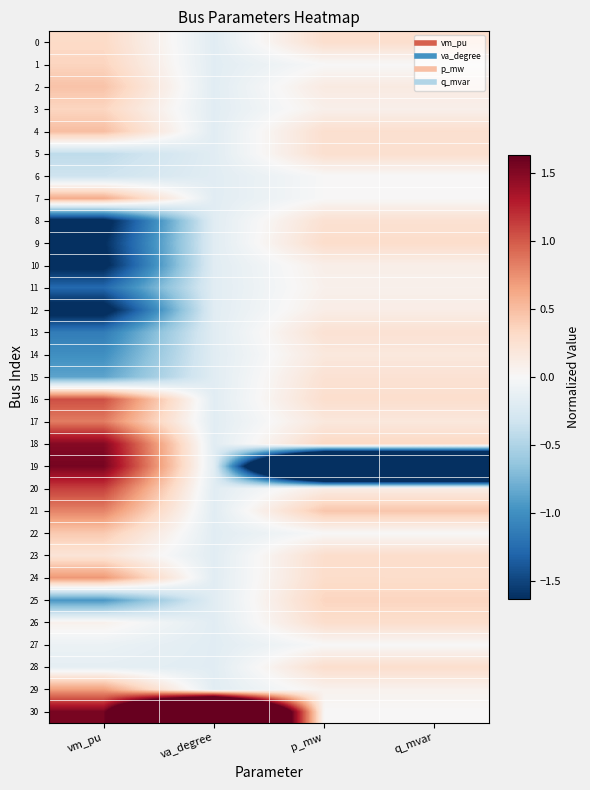

Reading right to left, what are all the values shown in this chart?

0: q_mvar=0.3	p_mw=0.3	va_degree=-0.2	vm_pu=0.3
1: q_mvar=0.0	p_mw=0.0	va_degree=-0.2	vm_pu=0.4
2: q_mvar=0.1	p_mw=0.1	va_degree=-0.2	vm_pu=0.5
3: q_mvar=0.1	p_mw=0.1	va_degree=-0.2	vm_pu=0.4
4: q_mvar=0.3	p_mw=0.3	va_degree=-0.2	vm_pu=0.5
5: q_mvar=0.3	p_mw=0.3	va_degree=-0.2	vm_pu=-0.4
6: q_mvar=0.0	p_mw=0.0	va_degree=-0.2	vm_pu=-0.3
7: q_mvar=0.0	p_mw=0.0	va_degree=-0.2	vm_pu=0.6
8: q_mvar=0.2	p_mw=0.2	va_degree=-0.2	vm_pu=-1.8
9: q_mvar=0.3	p_mw=0.3	va_degree=-0.2	vm_pu=-1.6
10: q_mvar=0.1	p_mw=0.1	va_degree=-0.2	vm_pu=-1.7
11: q_mvar=0.1	p_mw=0.1	va_degree=-0.2	vm_pu=-1.3
12: q_mvar=0.1	p_mw=0.1	va_degree=-0.2	vm_pu=-1.8
13: q_mvar=0.2	p_mw=0.2	va_degree=-0.2	vm_pu=-1.1
14: q_mvar=0.2	p_mw=0.2	va_degree=-0.2	vm_pu=-1.0
15: q_mvar=0.2	p_mw=0.2	va_degree=-0.2	vm_pu=-0.9
16: q_mvar=0.3	p_mw=0.3	va_degree=-0.2	vm_pu=1.0
17: q_mvar=0.2	p_mw=0.2	va_degree=-0.2	vm_pu=0.8
18: q_mvar=0.3	p_mw=0.3	va_degree=-0.2	vm_pu=1.5
19: q_mvar=-5.4	p_mw=-5.4	va_degree=-0.2	vm_pu=1.6
20: q_mvar=0.1	p_mw=0.1	va_degree=-0.2	vm_pu=1.1
21: q_mvar=0.4	p_mw=0.4	va_degree=-0.2	vm_pu=0.8
22: q_mvar=0.0	p_mw=0.0	va_degree=-0.2	vm_pu=0.4
23: q_mvar=0.3	p_mw=0.3	va_degree=-0.2	vm_pu=0.2
24: q_mvar=0.3	p_mw=0.3	va_degree=-0.2	vm_pu=0.7
25: q_mvar=0.4	p_mw=0.4	va_degree=-0.2	vm_pu=-0.9
26: q_mvar=0.3	p_mw=0.3	va_degree=-0.2	vm_pu=0.1
27: q_mvar=0.0	p_mw=0.0	va_degree=-0.2	vm_pu=-0.1
28: q_mvar=0.3	p_mw=0.3	va_degree=-0.2	vm_pu=-0.1
29: q_mvar=0.1	p_mw=0.1	va_degree=-0.2	vm_pu=0.7
30: q_mvar=0.0	p_mw=0.0	va_degree=5.5	vm_pu=1.6